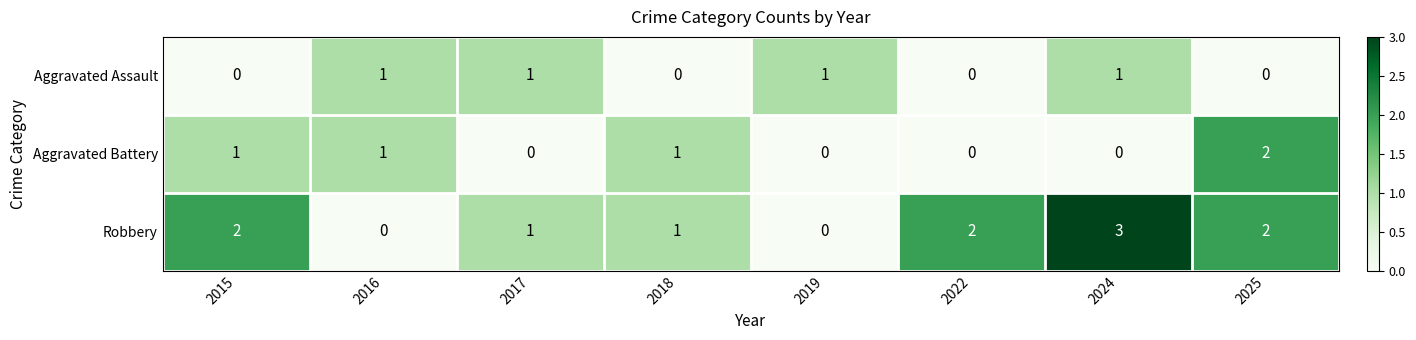

The Aggravated Assault series shows 0 at 2022. True or false?

True